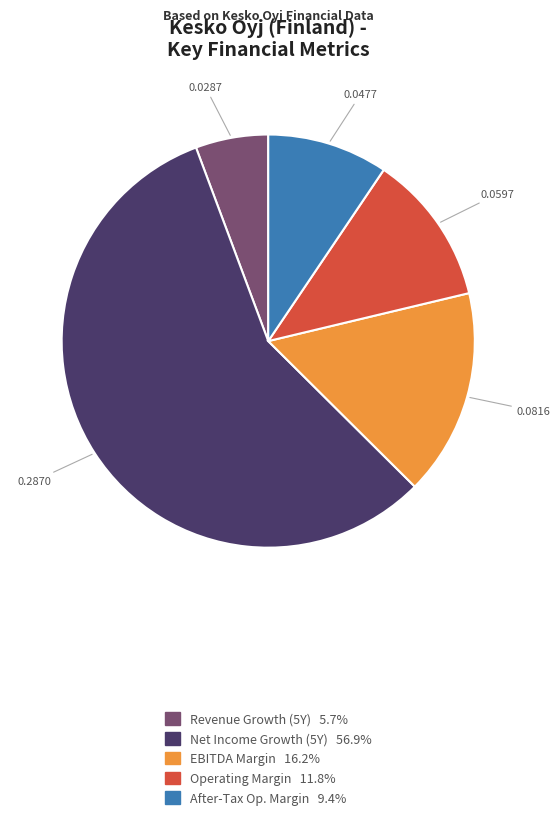

Does any single category account for the majority?

Yes